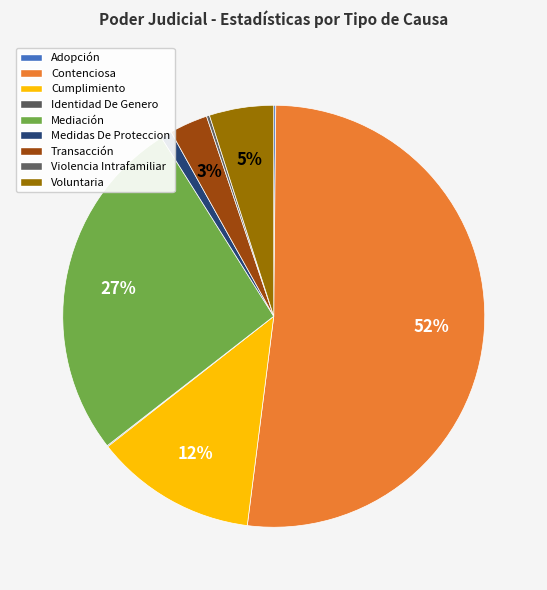

Which category accounts for the majority?

Contenciosa